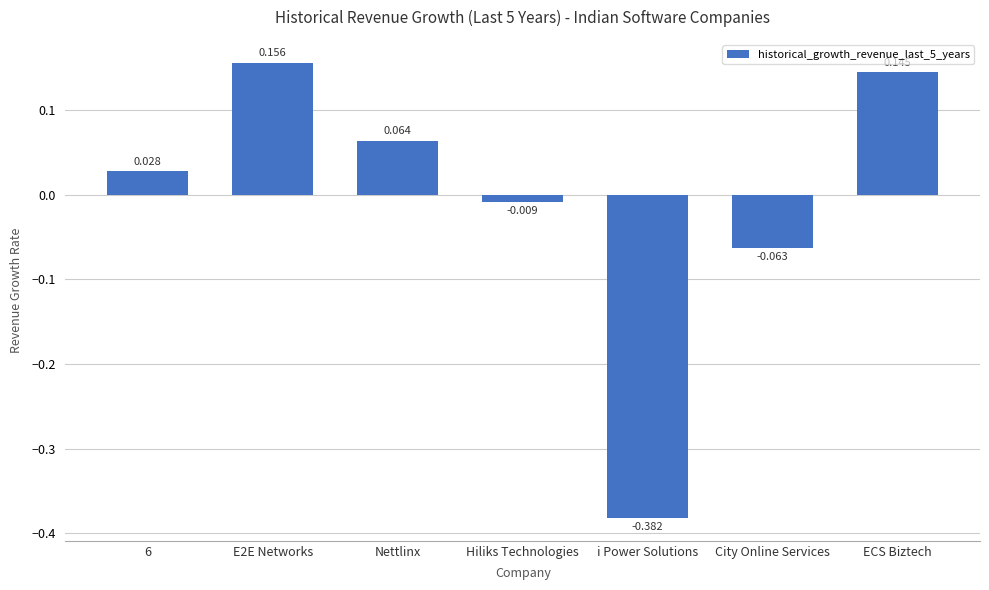

List the labels in order of value, largest first.

E2E Networks, ECS Biztech, Nettlinx, 6, Hiliks Technologies, City Online Services, i Power Solutions